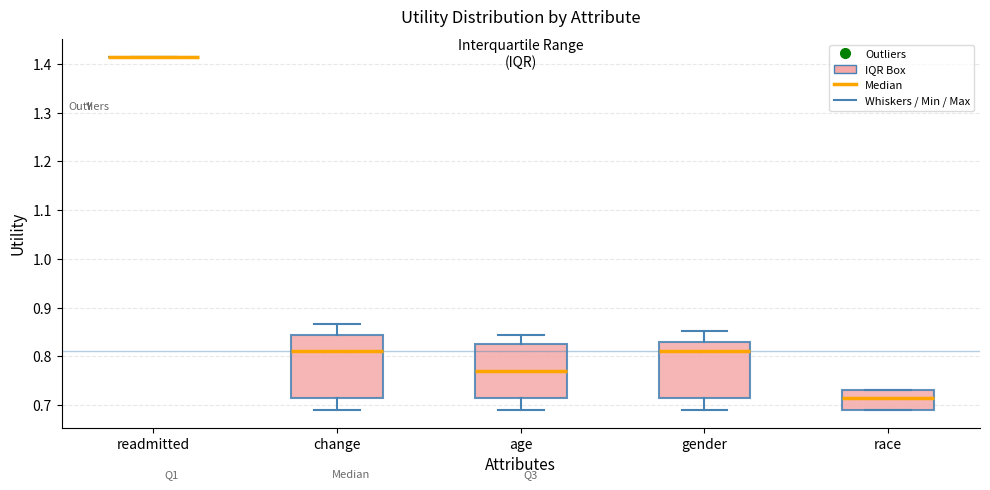

Where does the median line of the box for race sit on the y-axis? The values are not printed on the chart, so give them approximately, as read against the axis.

0.71